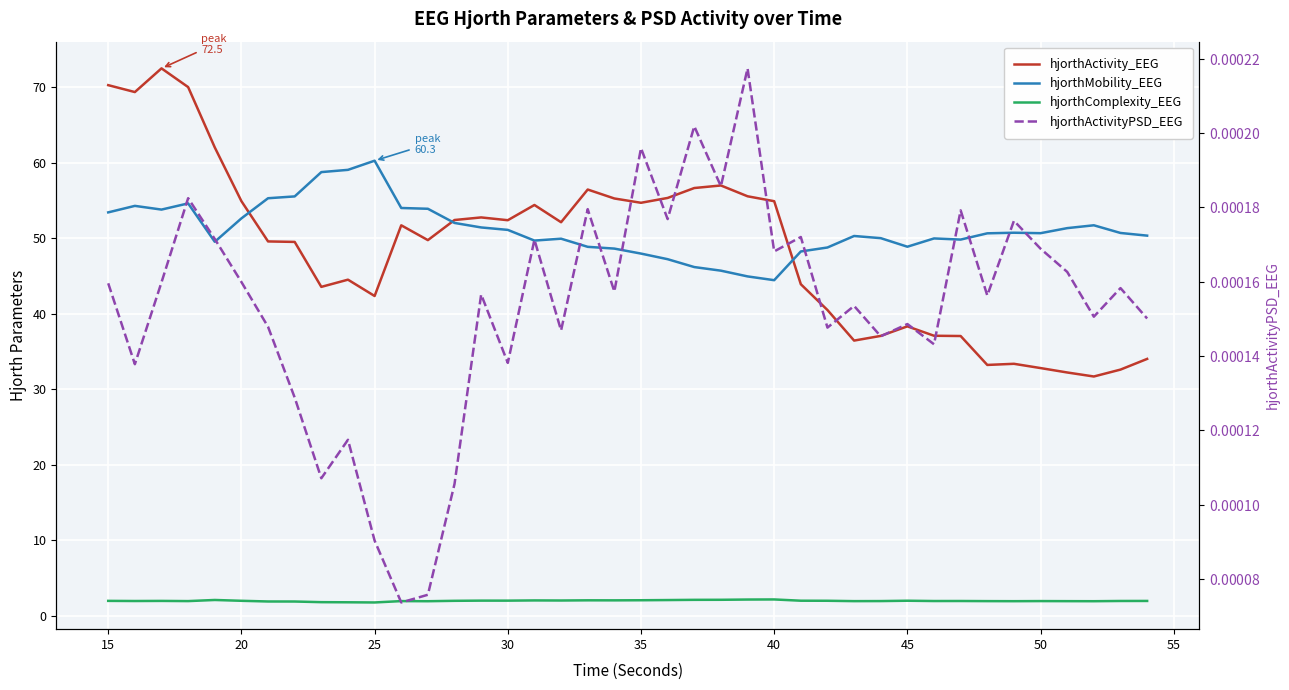

How many data points in hjorthActivity_EEG are above 51?

20